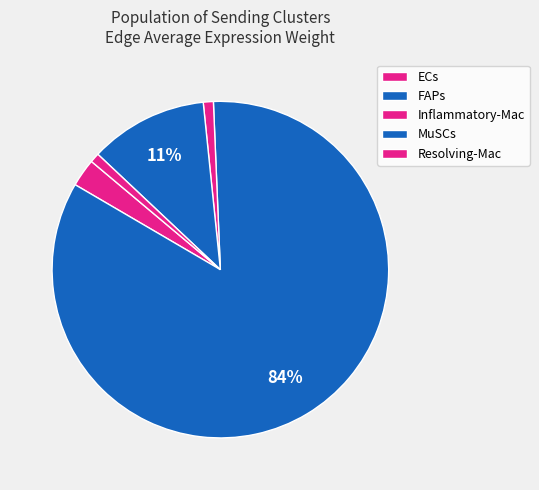

How many slices are in this pie chart?

5